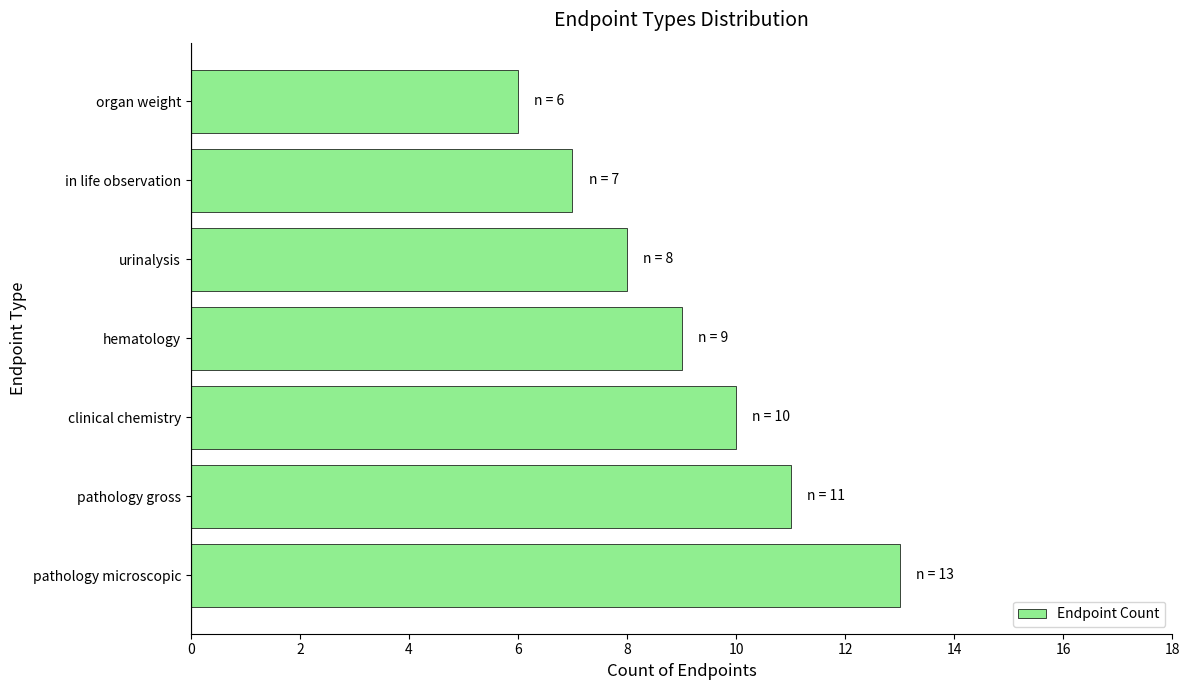

What is the difference between the maximum and second lowest values?

6